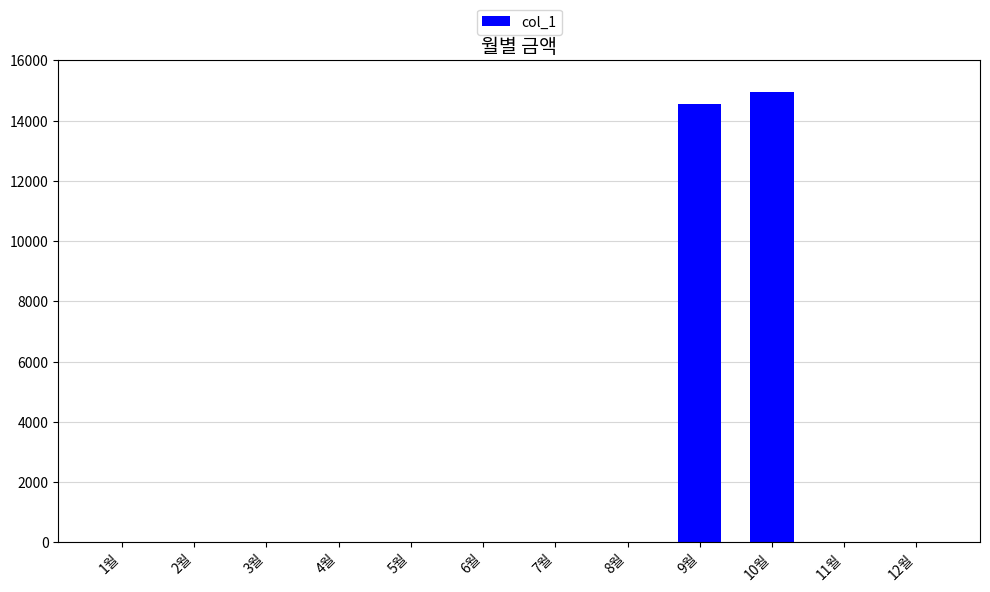

At which label is the value closest to 7470?

9월